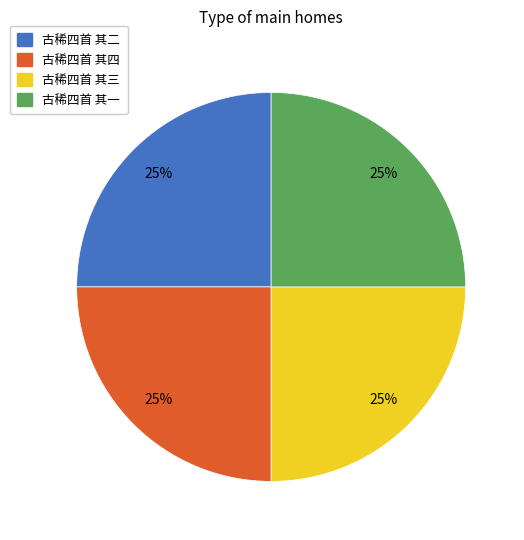

Approximately how many times larger is the value at 古稀四首 其一 compared to 古稀四首 其三?

1.0